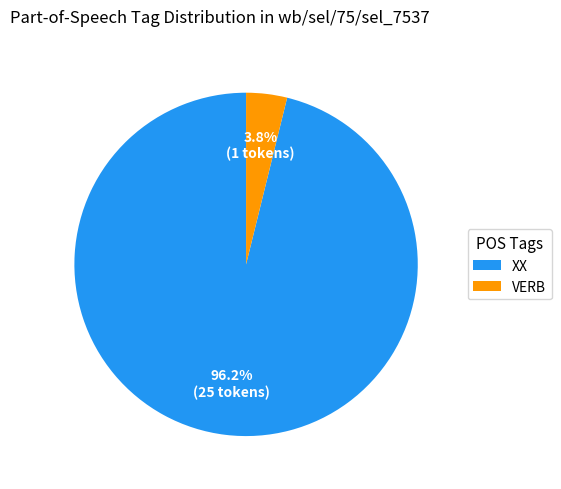

How many segments does this pie chart have?

2